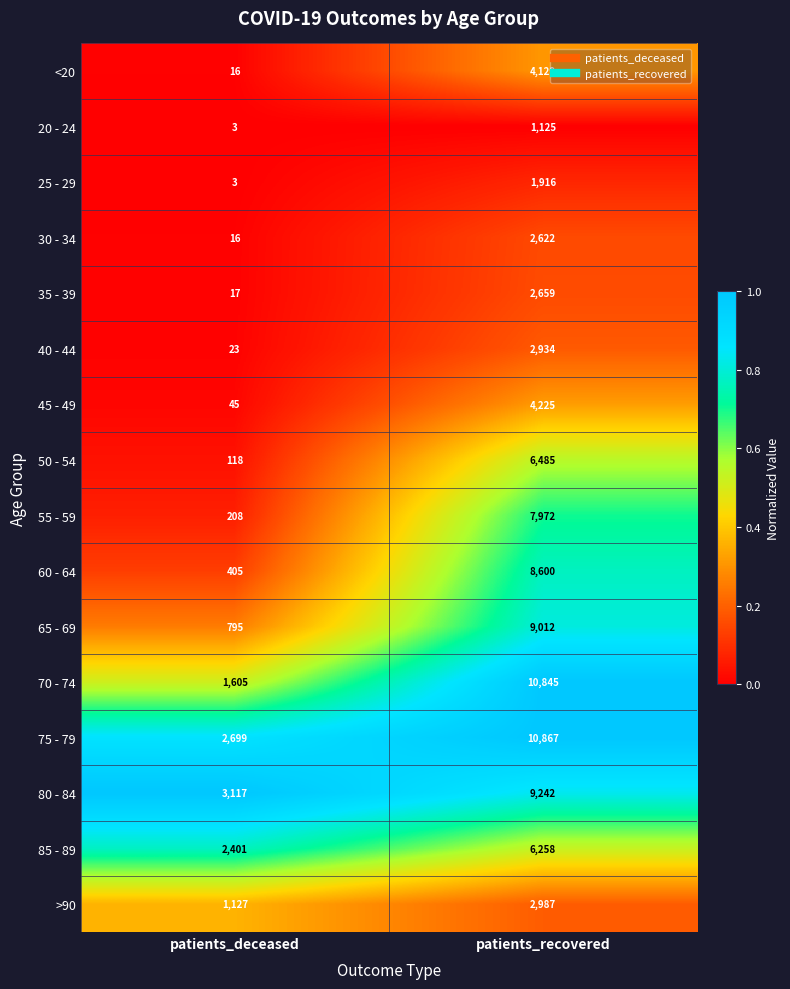

What is the sum of all 50 - 54 values?

6603